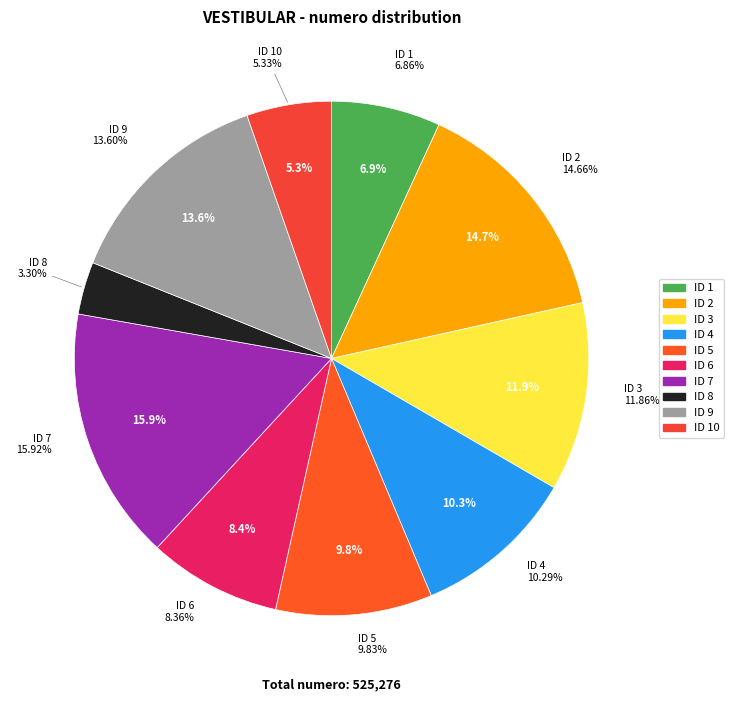

Is there a majority slice in this chart?

No